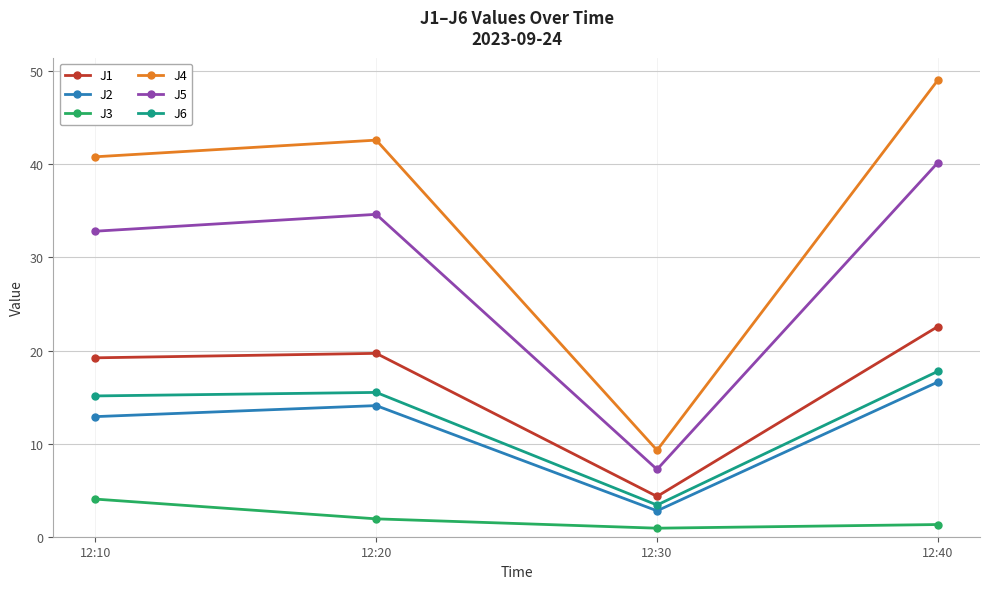

True or false: J4 and J3 intersect in this chart.

False